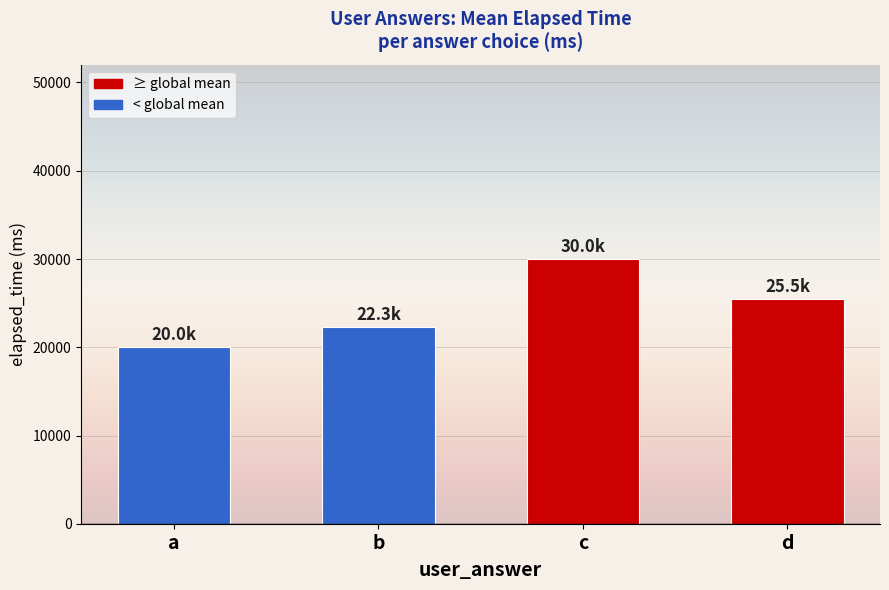

What is the value of the 1st bar from the left?

20000.0